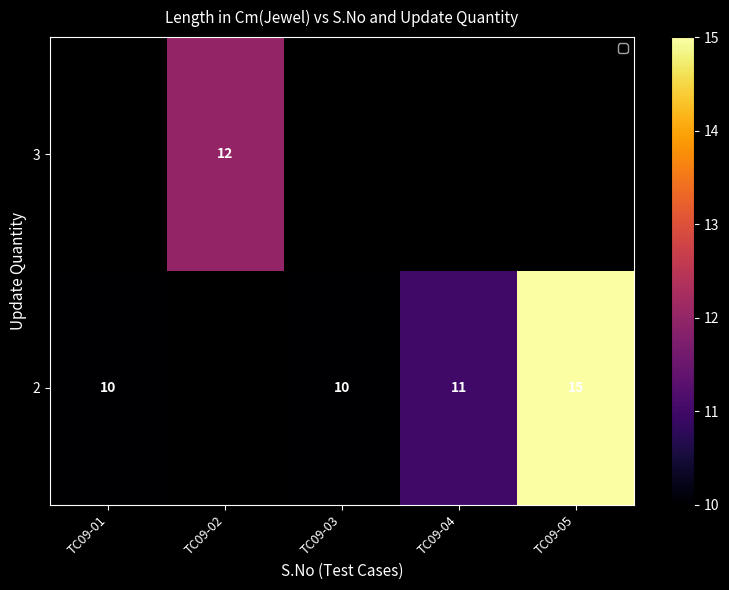

The 2 series shows 10 at TC09-03. True or false?

True